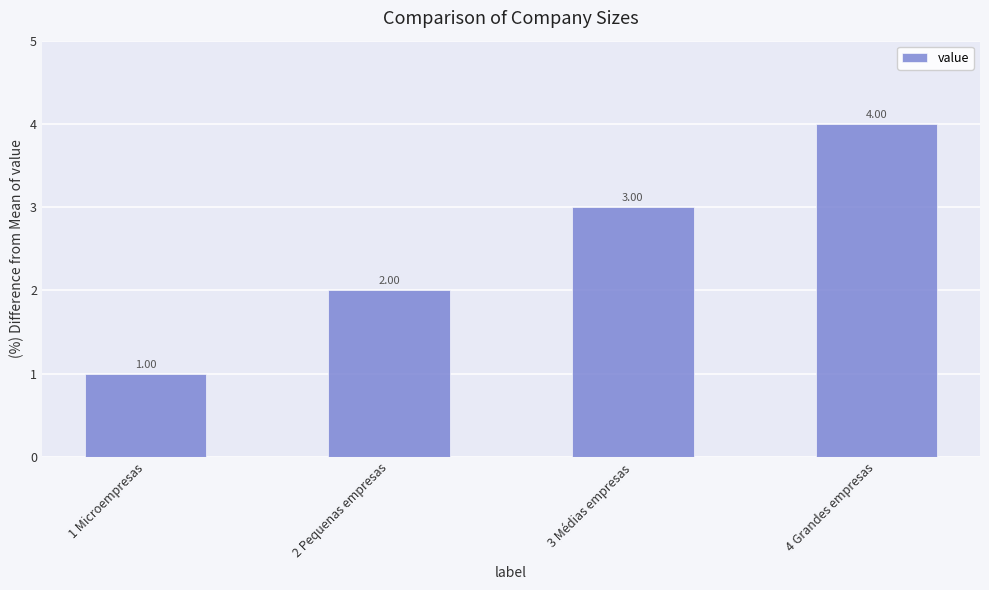

Rank the categories by value from highest to lowest.

4 Grandes empresas, 3 Médias empresas, 2 Pequenas empresas, 1 Microempresas